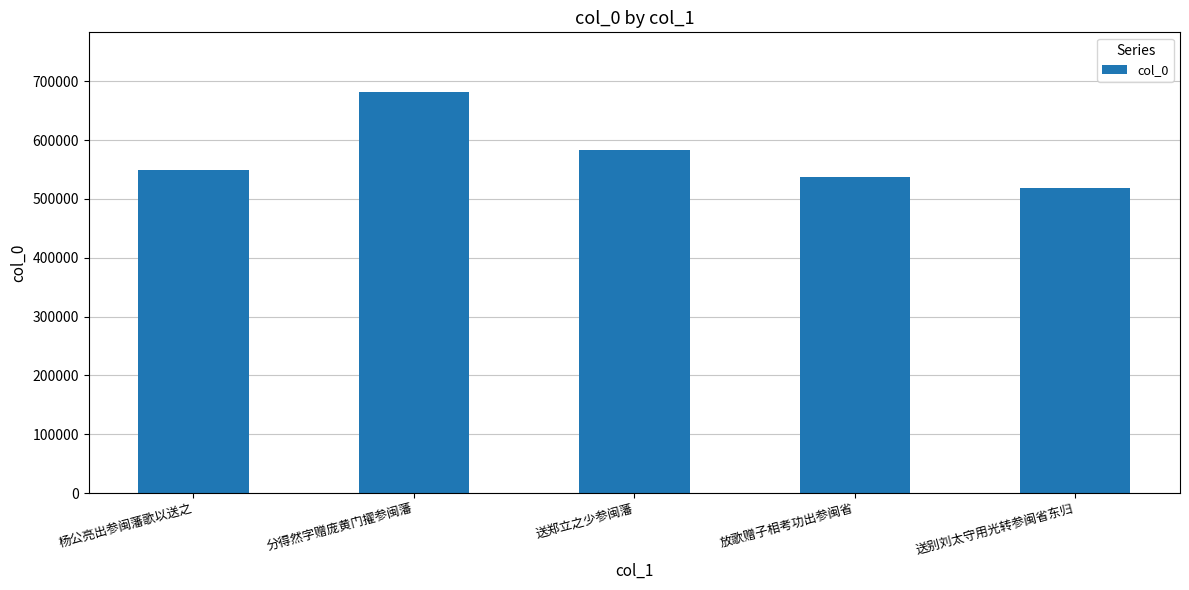

Rank the categories by value from lowest to highest.

送别刘太守用光转参闽省东归, 放歌赠子相考功出参闽省, 杨公亮出参闽藩歌以送之, 送郑立之少参闽藩, 分得然字赠庞黄门擢参闽藩